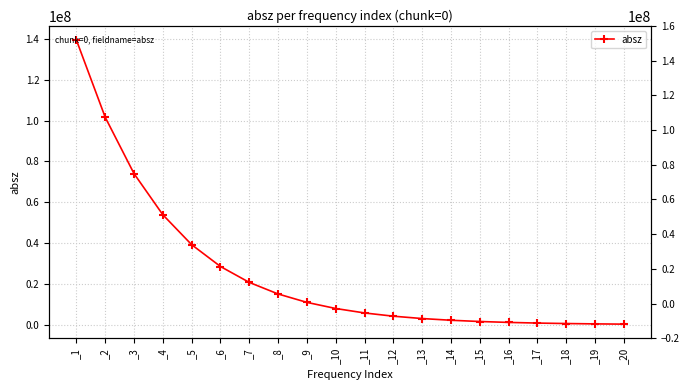

Rank the categories by value from highest to lowest.

_1, _2, _3, _4, _5, _6, _7, _8, _9, _10, _11, _12, _13, _14, _15, _16, _17, _18, _19, _20